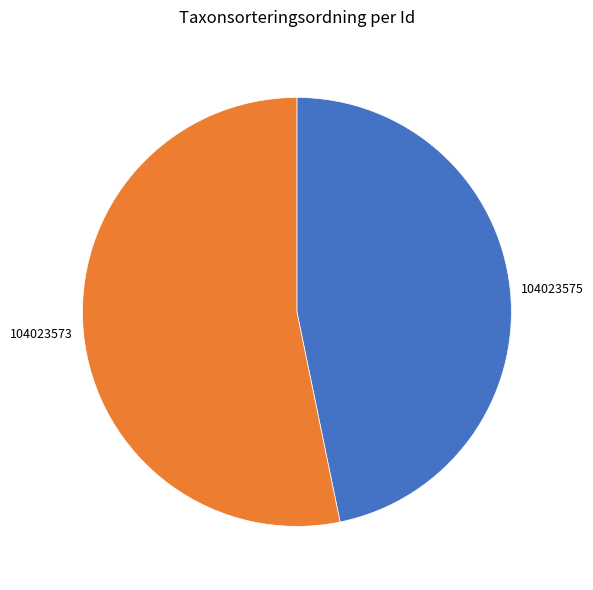

The 104023573 slice represents 53% of the pie. True or false?

True